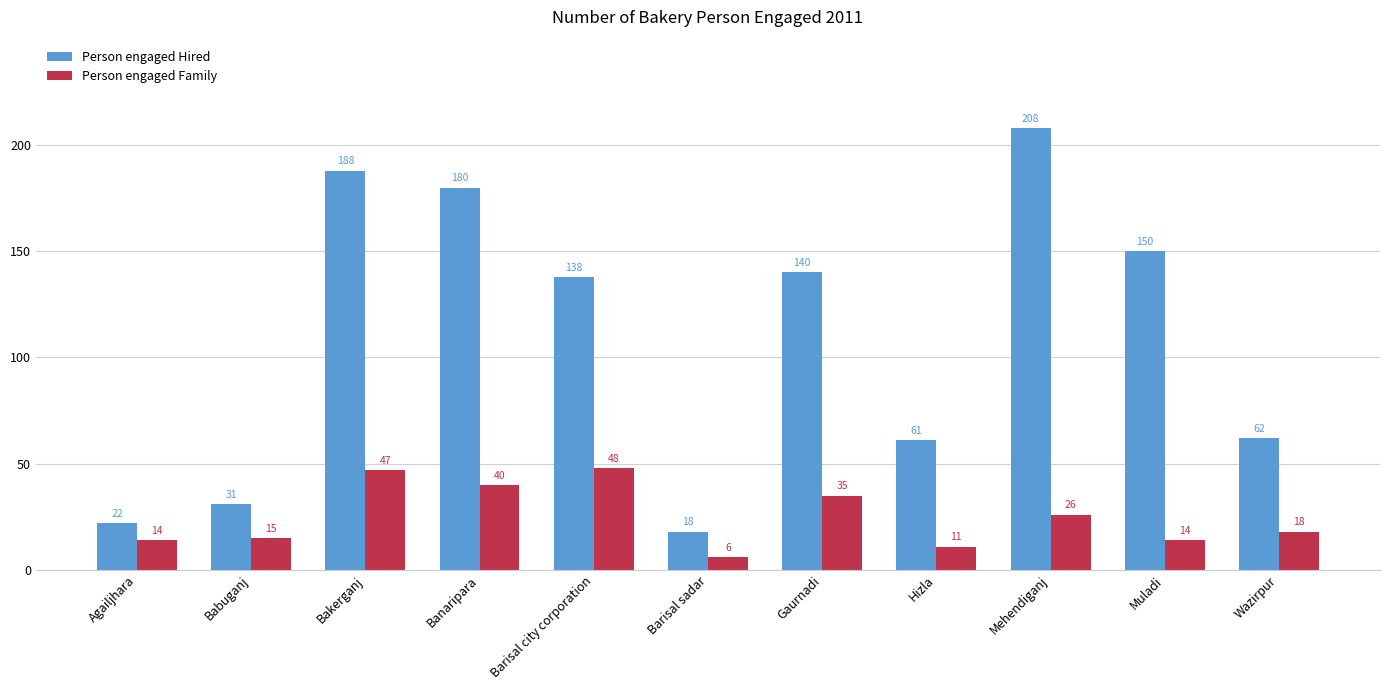

At Agailjhara, list the series in order from largest to smallest.

Person engaged Hired, Person engaged Family